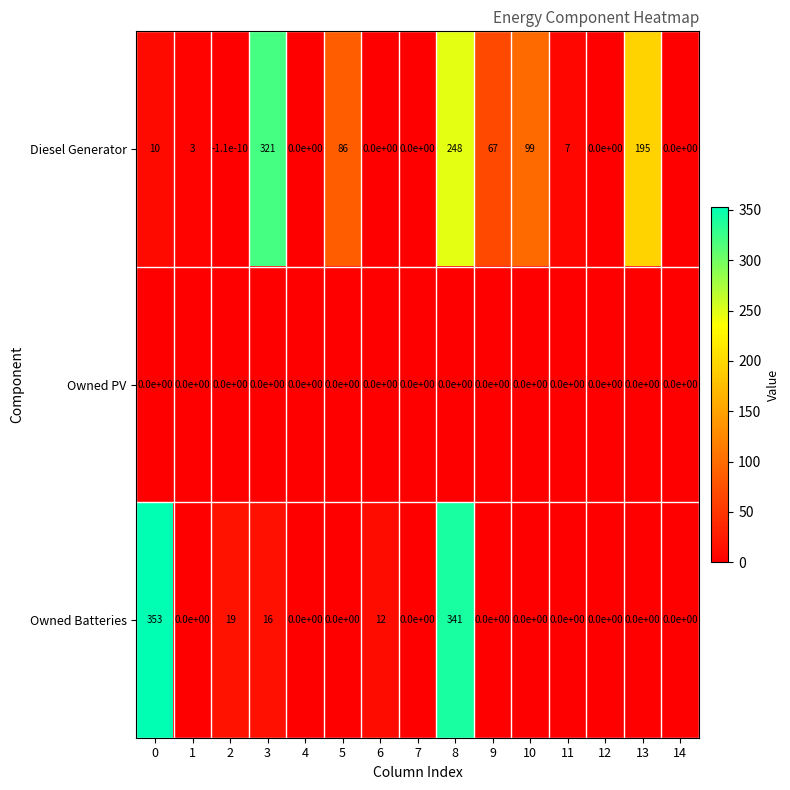

What is the highest value of the Owned Batteries series?

353.0